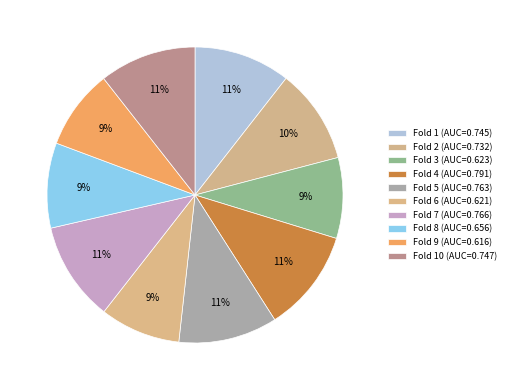

Count the number of slices in the pie.

10